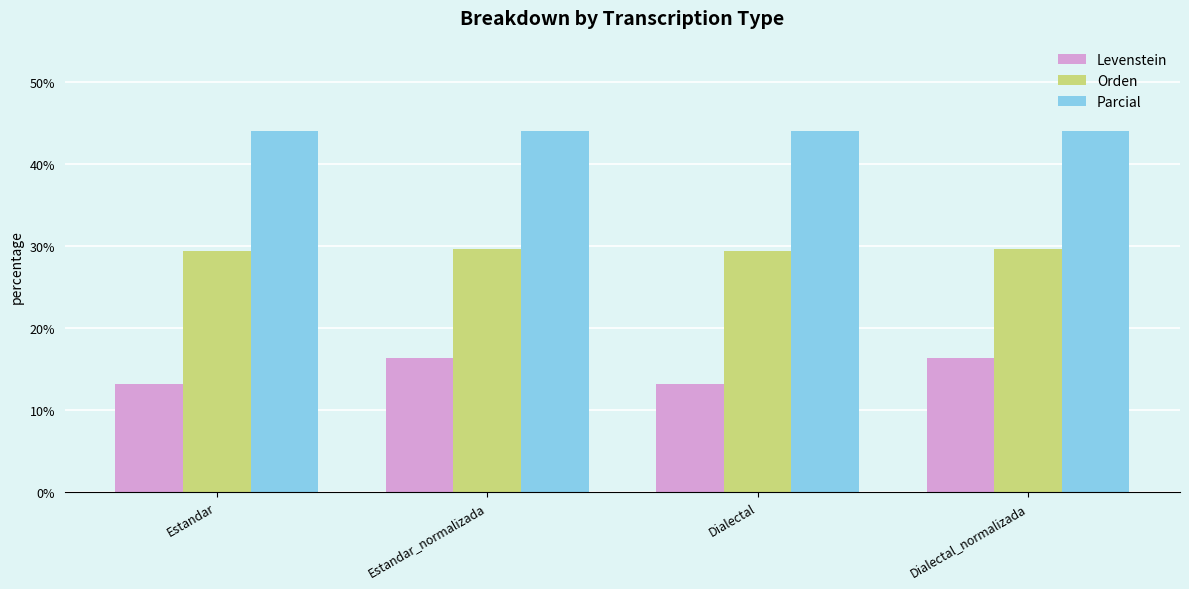

What position from the left is Dialectal?

3